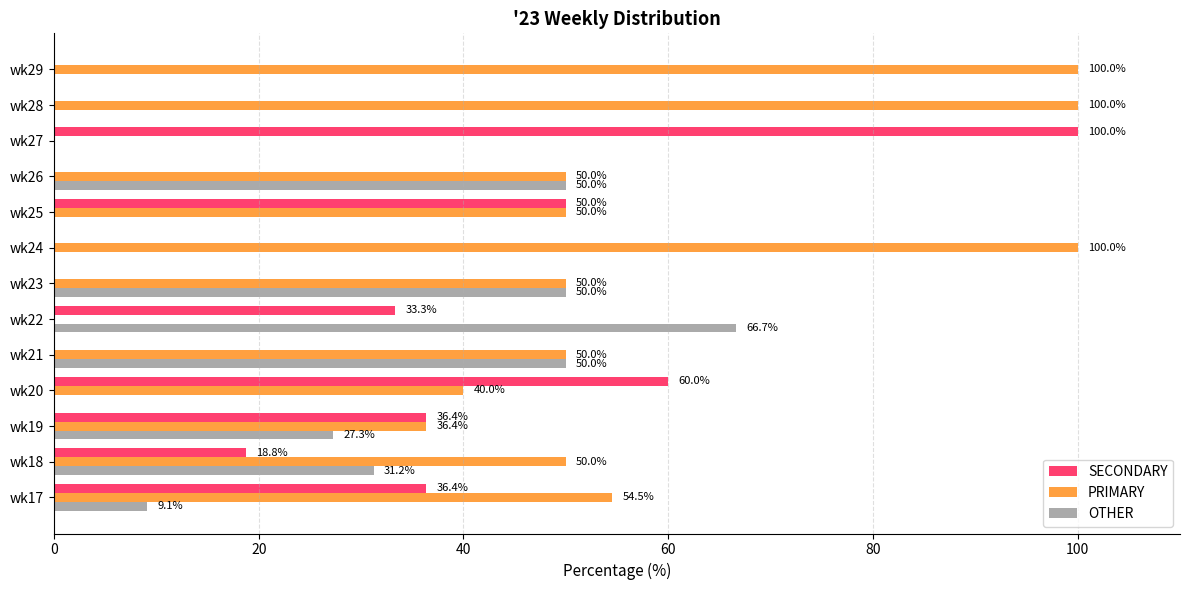

Which category has the highest value in the SECONDARY series?

wk27